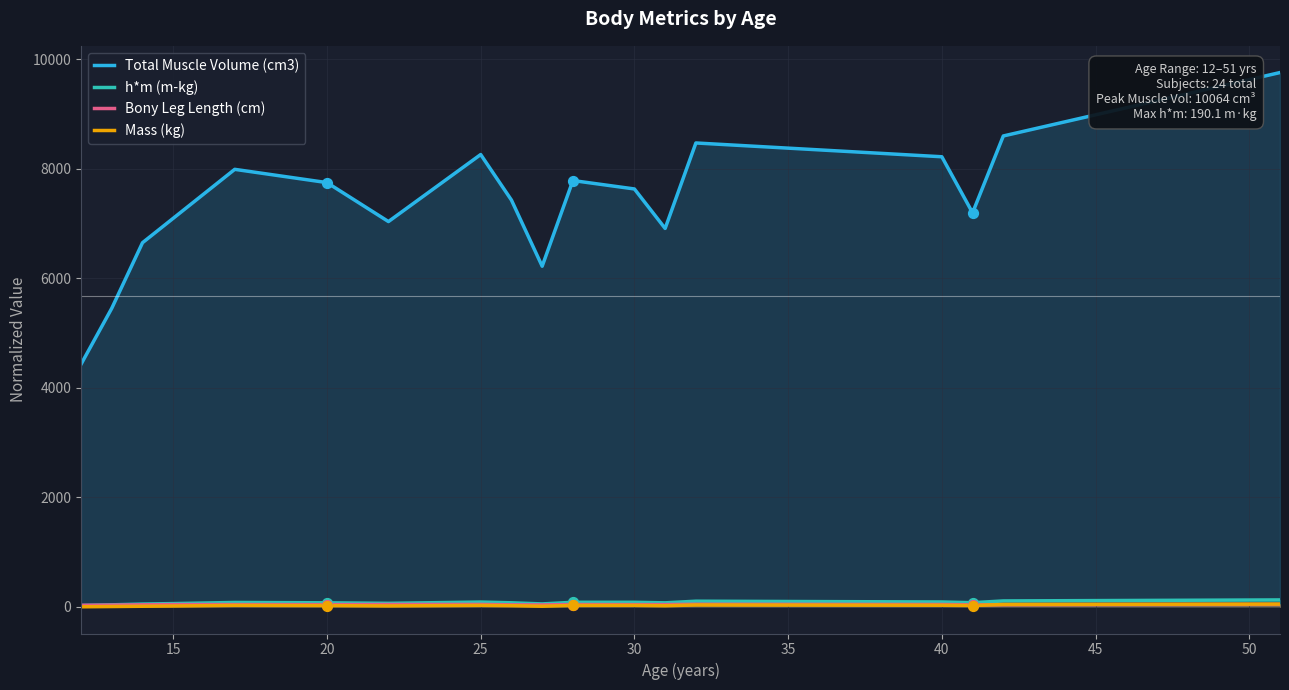

Which series has the largest total across all categories?

Total Muscle Volume (cm3)